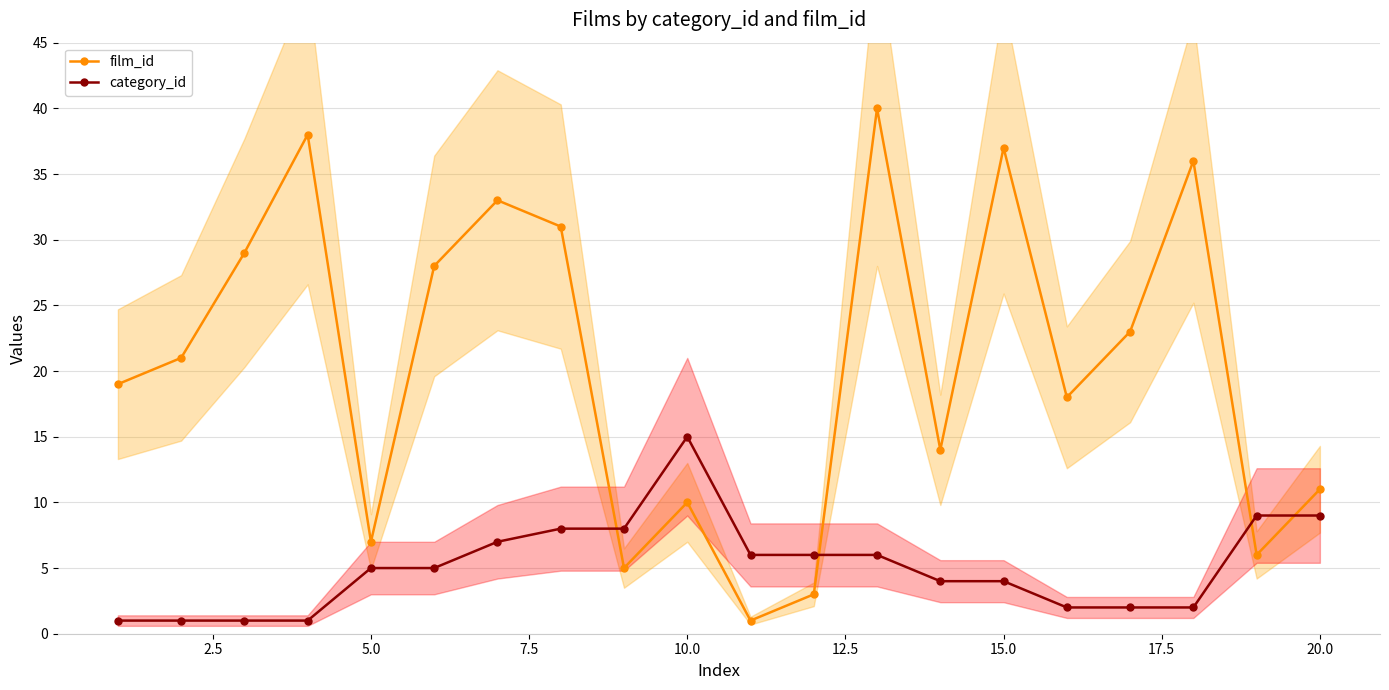

What is the approximate value of film_id at 10.0?

10